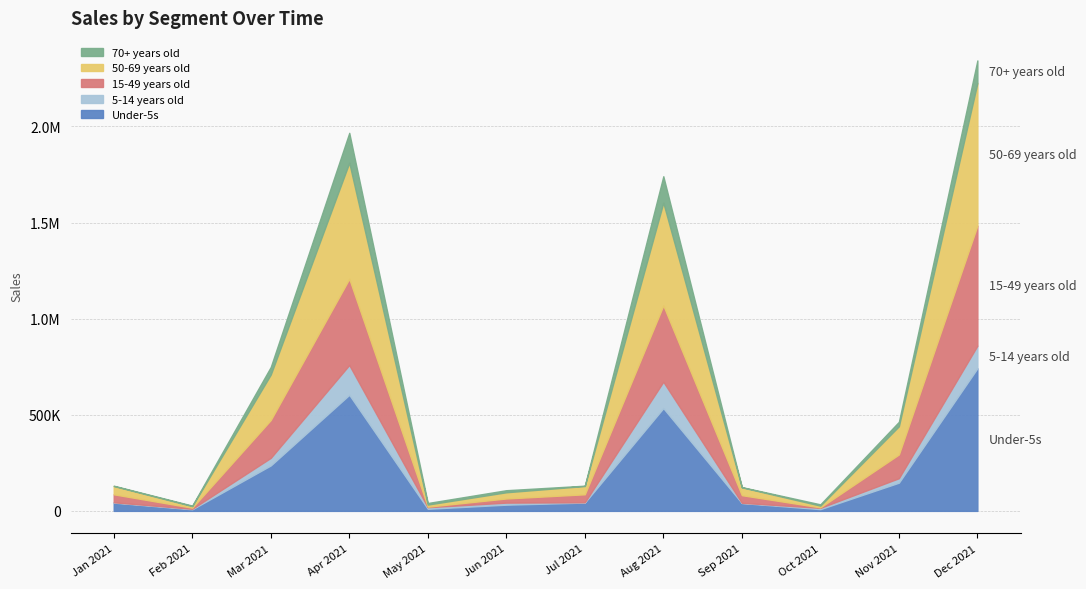

How many interior local peaks does the 15-49 years old series have?

2